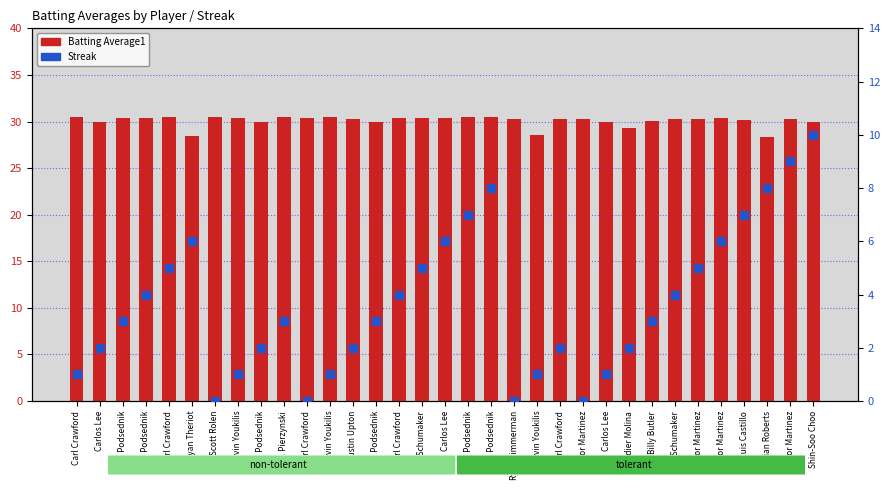

Which series reaches the minimum Y coordinate?

Streak